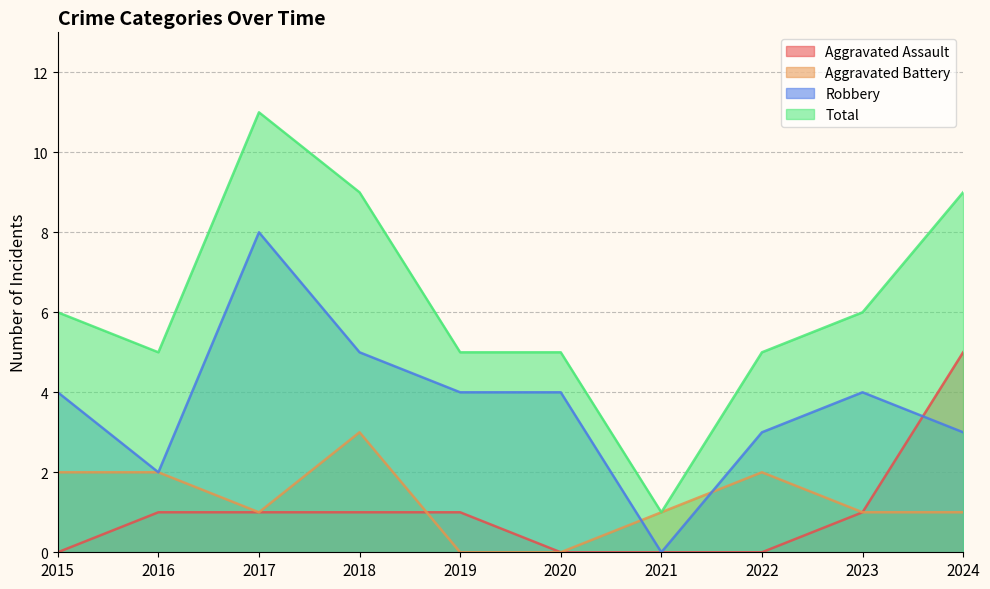

Which category has the lowest value across all series?

2015